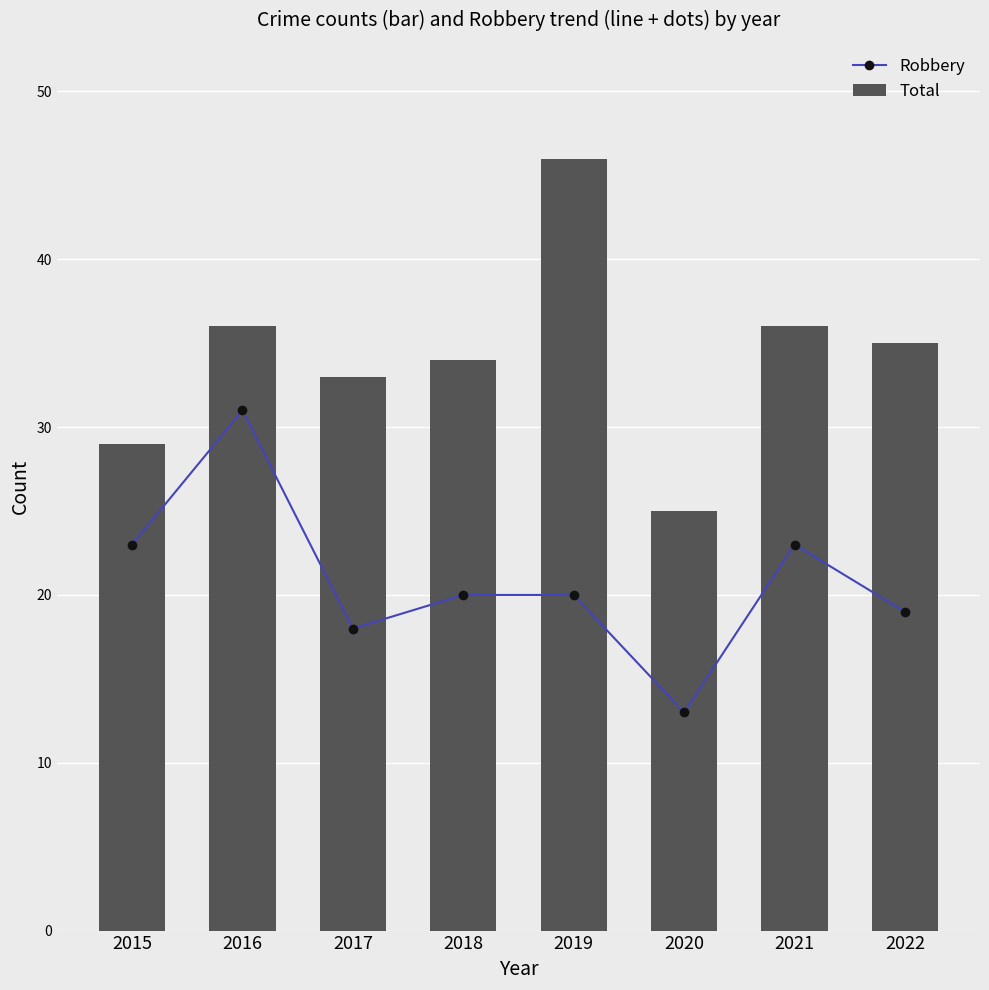

What is the value of the Robbery point at the 5th from the left?

20